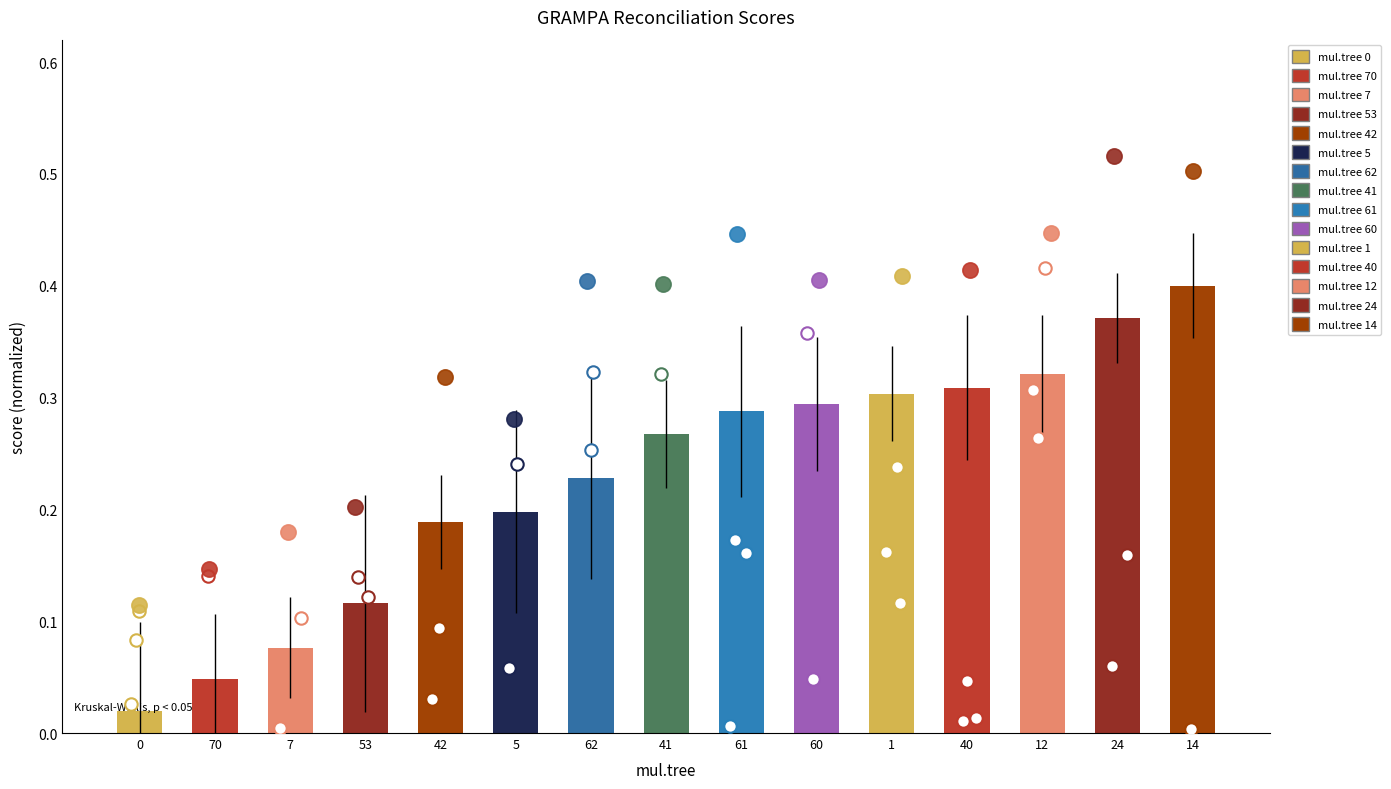

Which has a higher value, 14 or 12?

14